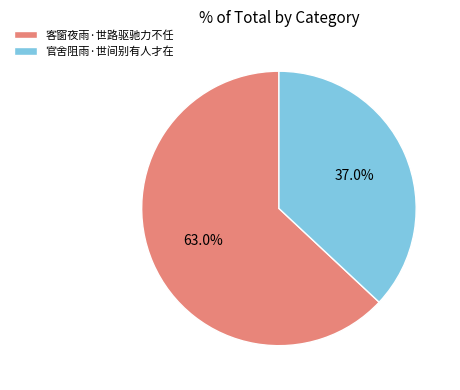

To the nearest percent, what is the combined percentage of 客窗夜雨·世路驱驰力不任 and 官舍阻雨·世间别有人才在?

100%